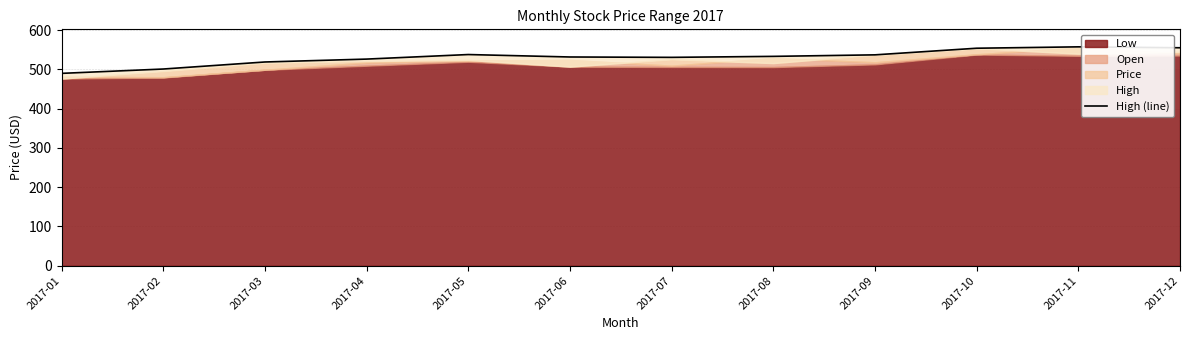

List the labels in order of value, smallest first.

2017-01, 2017-02, 2017-03, 2017-04, 2017-07, 2017-06, 2017-08, 2017-09, 2017-05, 2017-10, 2017-12, 2017-11